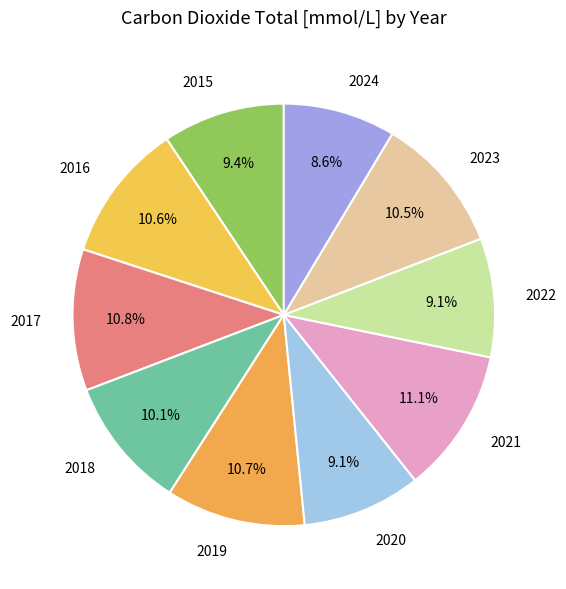

What is the smallest slice in the pie chart?

2024